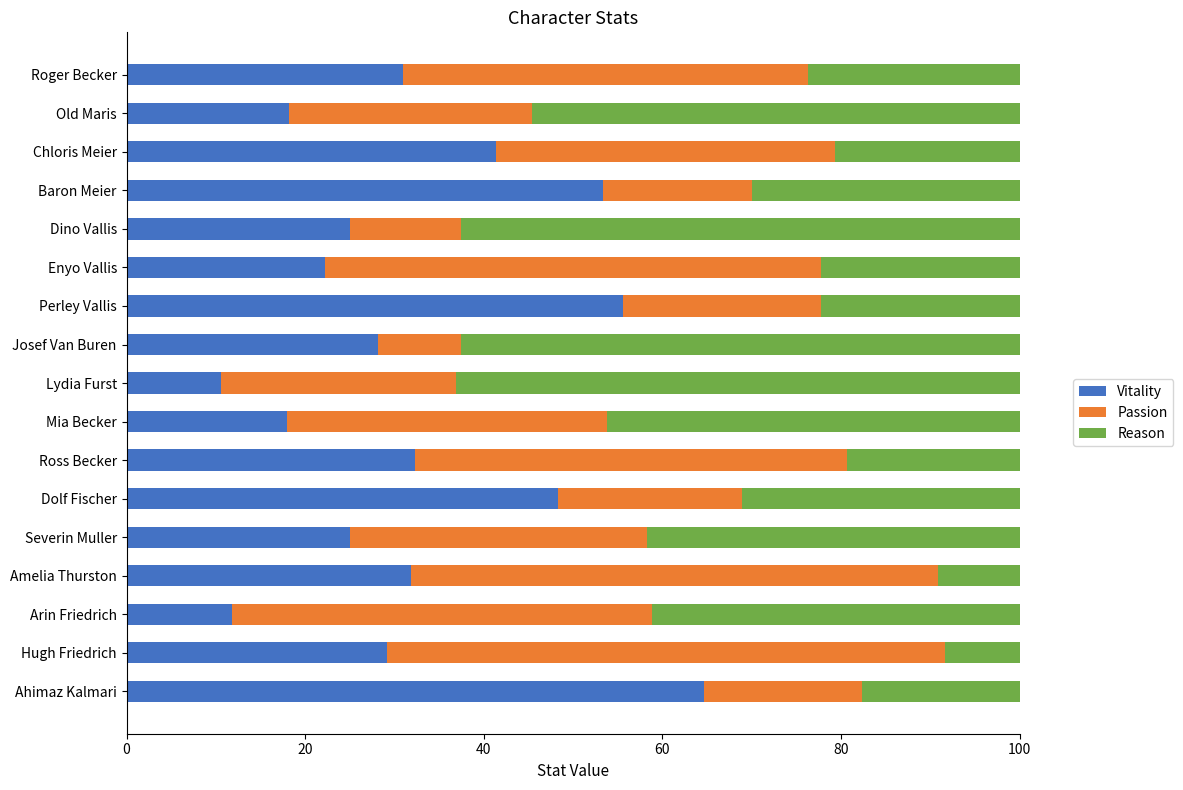

Read the Vitality value at Baron Meier.

53.3